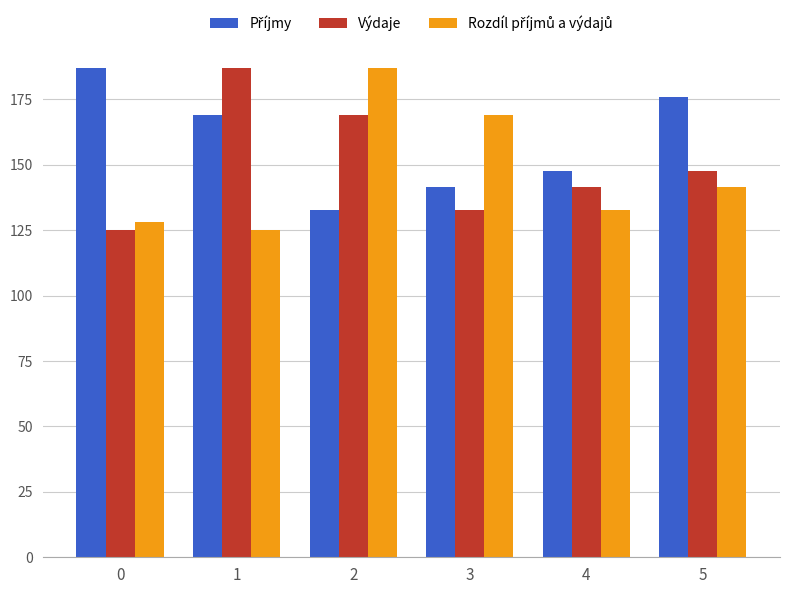

How many groups of bars are there?

6